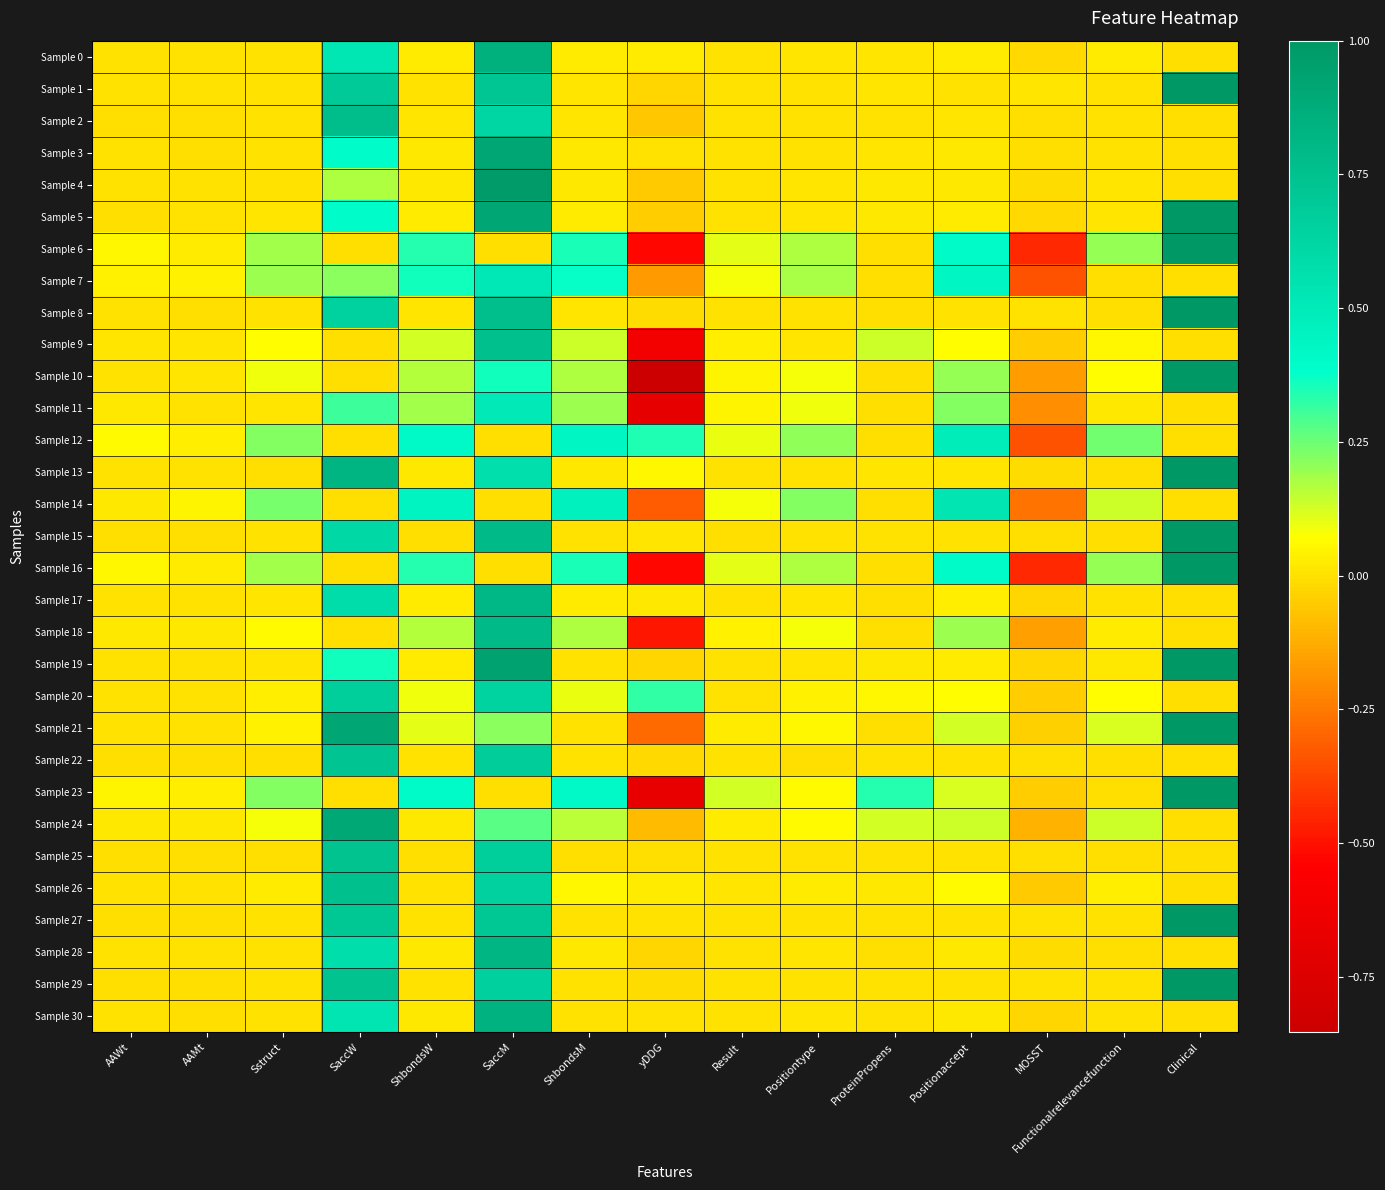

Rank the series at ProteinPropens from highest to lowest value.

Sample 23, Sample 9, Sample 24, Sample 20, Sample 5, Sample 26, Sample 4, Sample 19, Sample 0, Sample 1, Sample 3, Sample 13, Sample 27, Sample 15, Sample 25, Sample 30, Sample 29, Sample 22, Sample 2, Sample 6, Sample 7, Sample 10, Sample 11, Sample 12, Sample 14, Sample 16, Sample 17, Sample 18, Sample 21, Sample 28, Sample 8